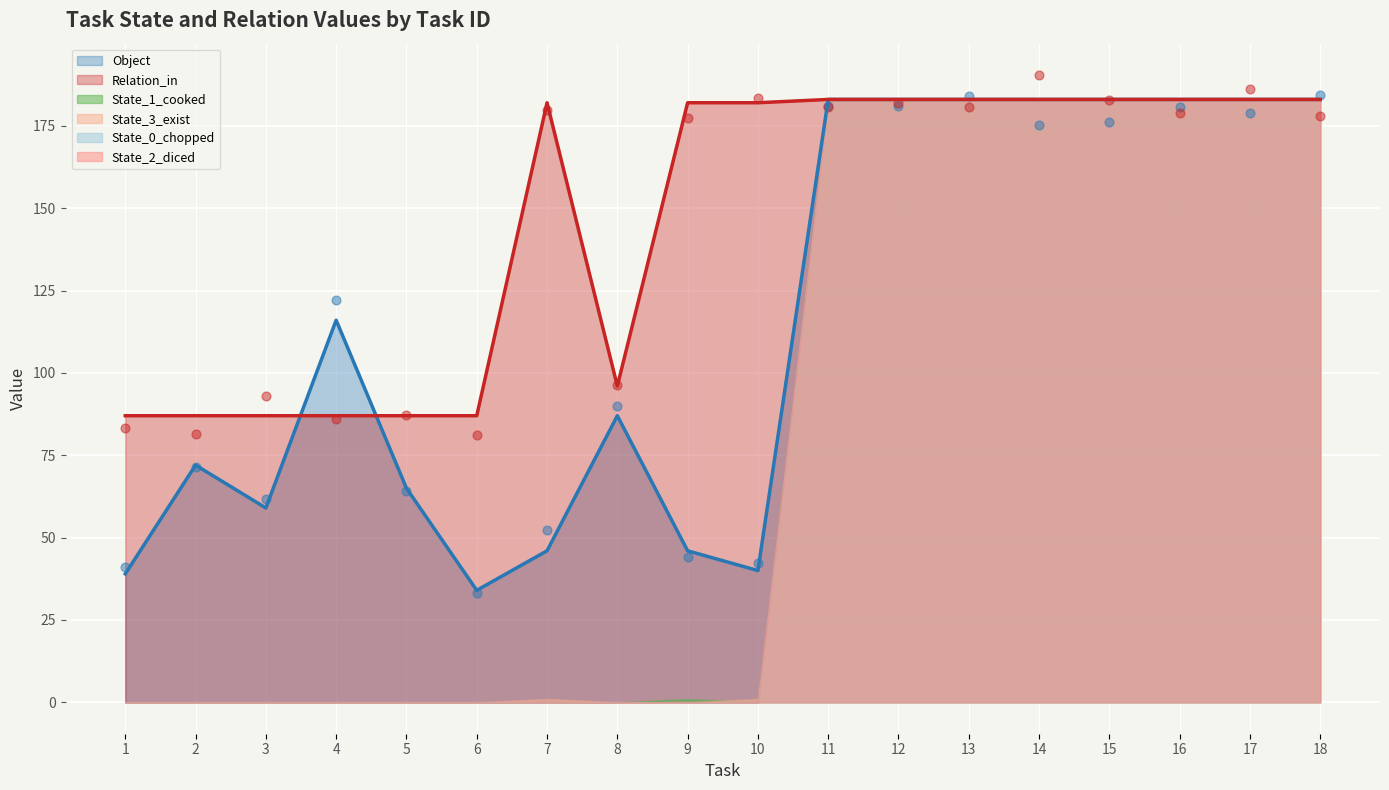

At which category is the sum across all series the highest?

11